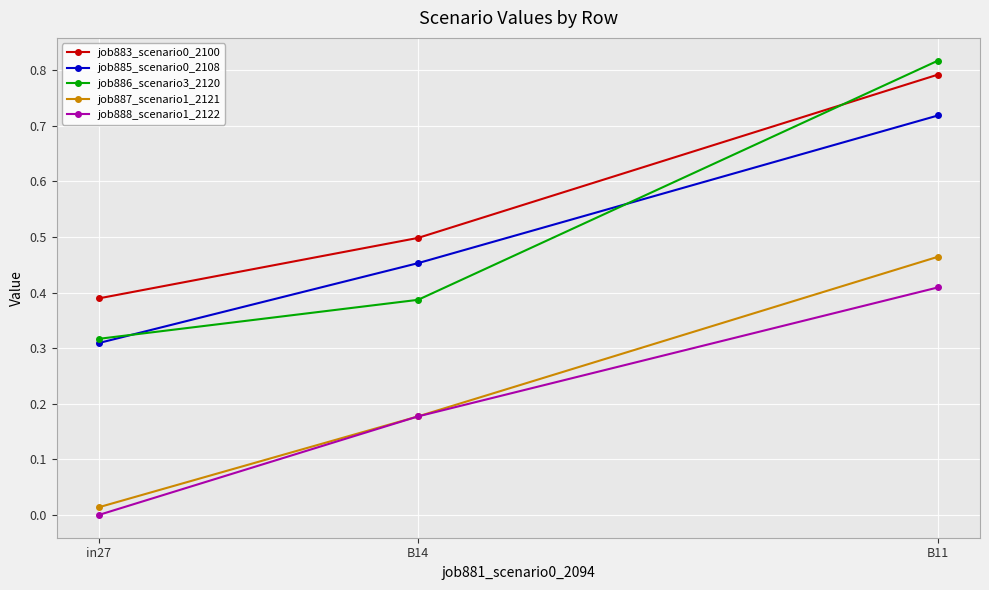

Which category has the lowest value in the job885_scenario0_2108 series?

in27